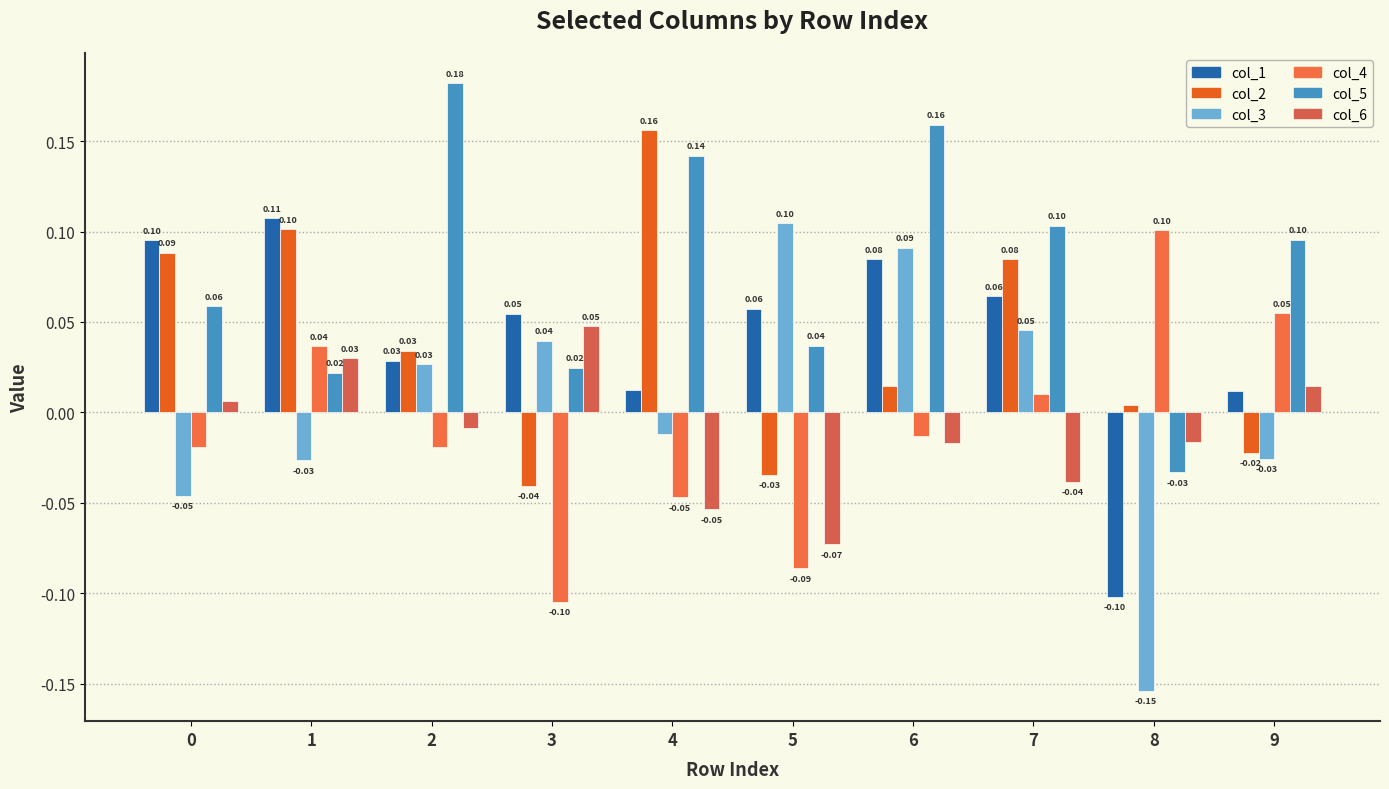

How many values in the col_4 series exceed 0?

4